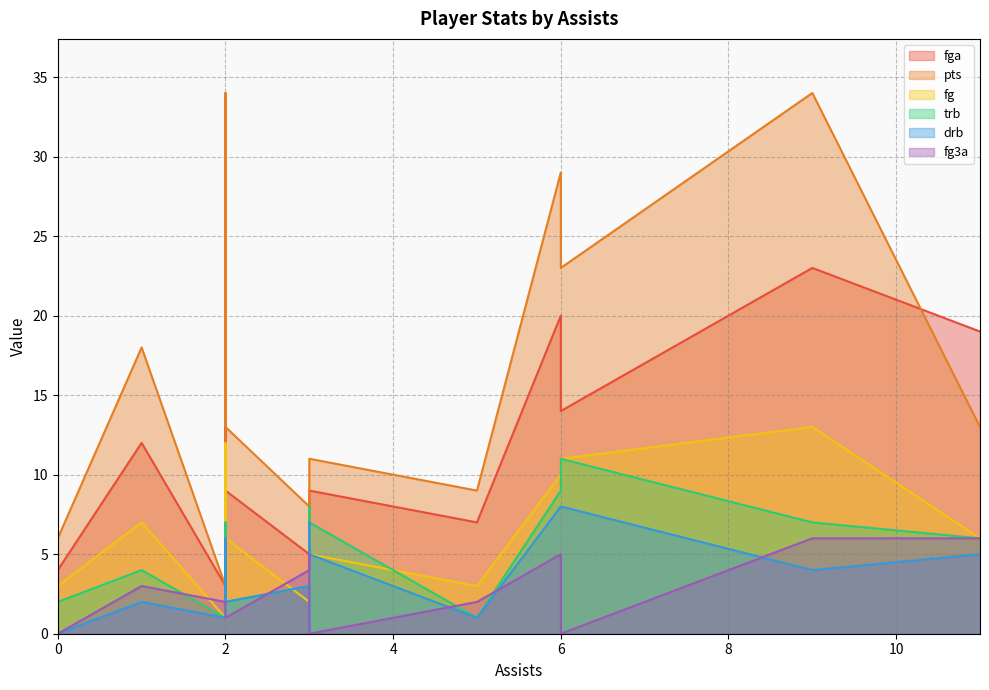

How many times do fg3a and fg cross each other?

2